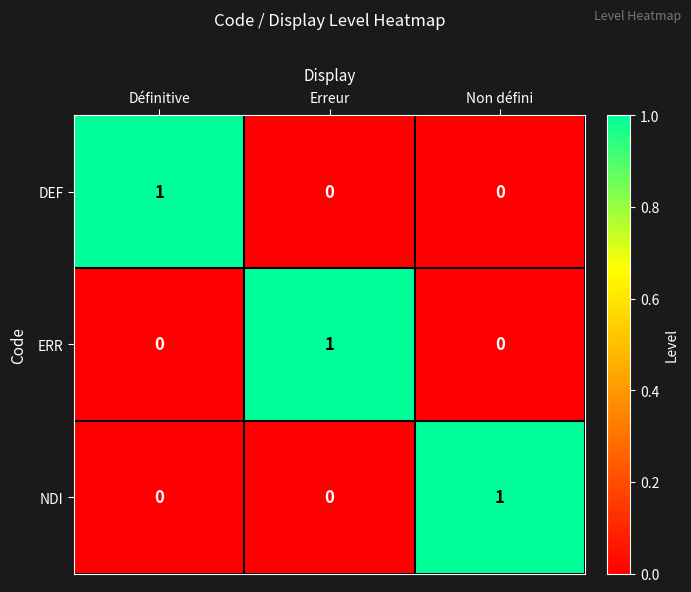

At how many categories does at least one series exceed 0?

3